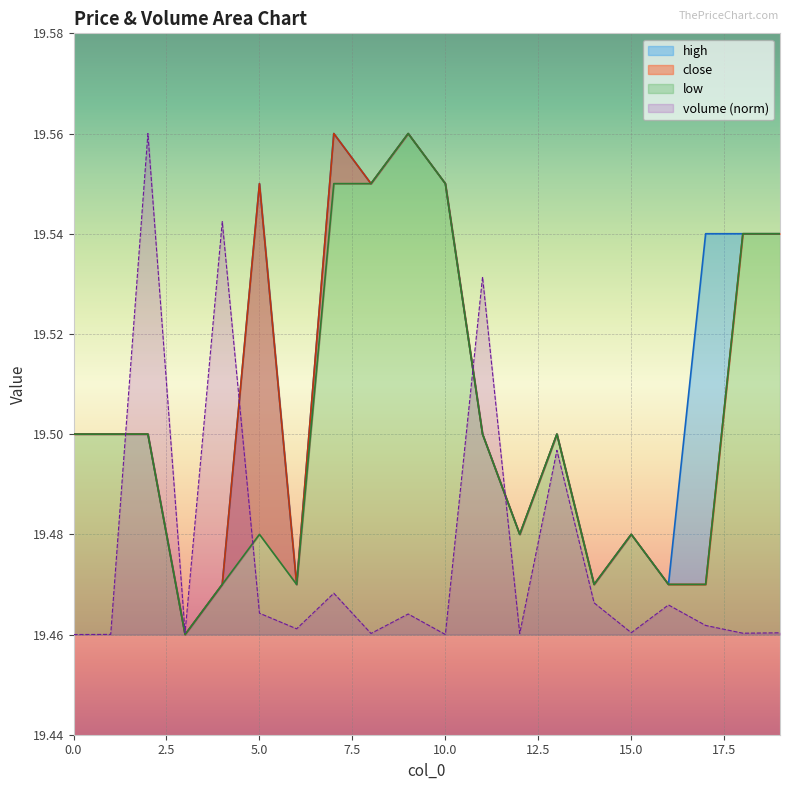

Where is the first local minimum for volume?

3